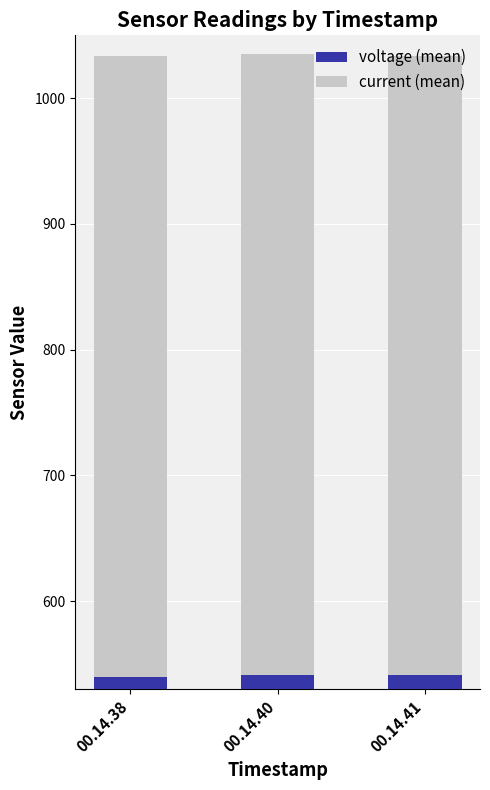

How many bars are there in total?

6